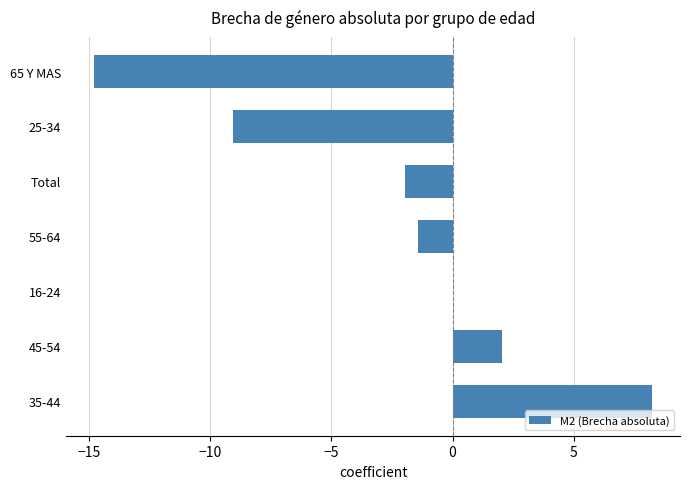

What is the maximum value shown in the chart?

8.2